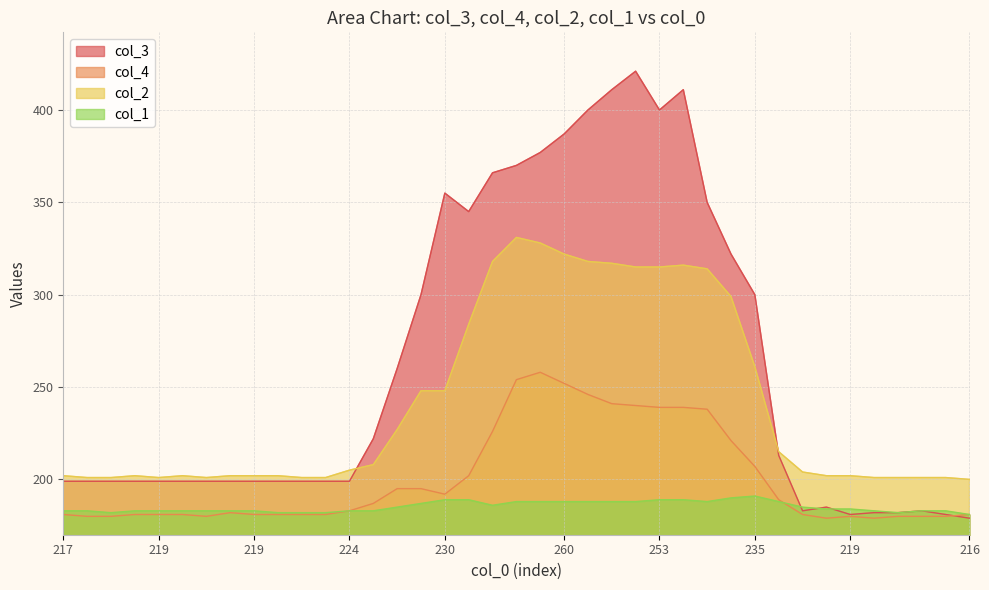

Is the value of col_2 at 18 greater than the value of col_1 at 16?

Yes